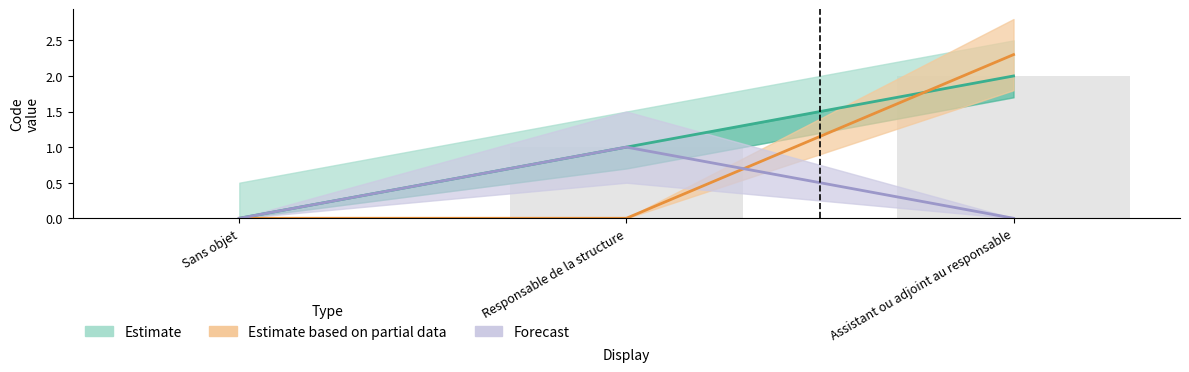

How many values are above zero?

2